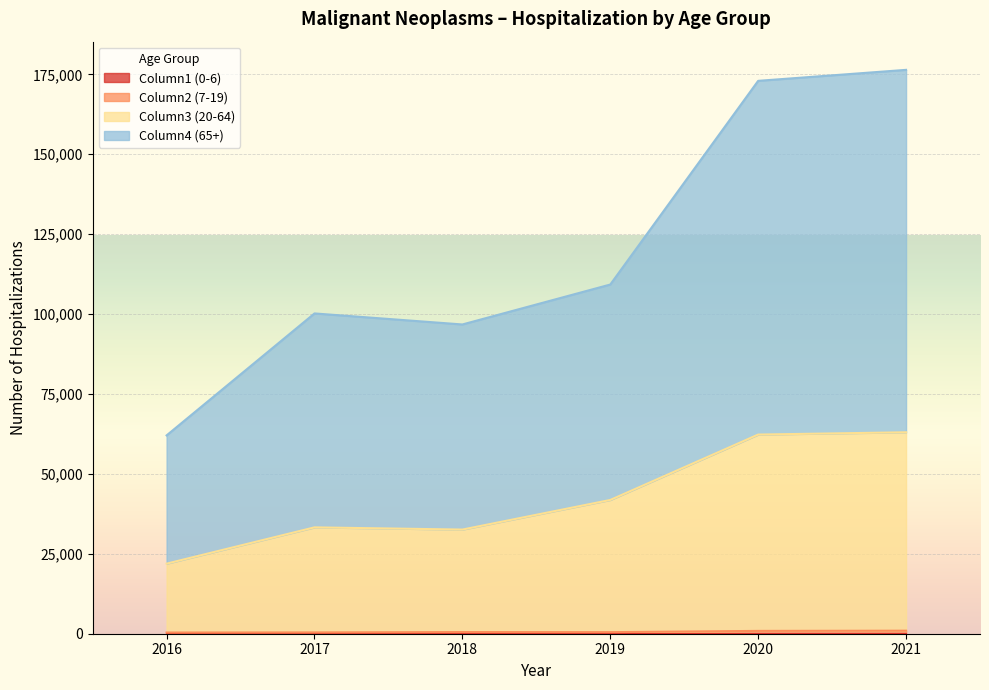

Reading right to left, what are all the values shown in this chart?

Column1 (0-6): 2016=0	2017=0	2018=0	2019=0	2020=0	2021=0
Column2 (7-19): 2016=373	2017=409	2018=517	2019=489	2020=884	2021=947
Column3 (20-64): 2016=21545	2017=32862	2018=32062	2019=41353	2020=61415	2021=62073
Column4 (65+): 2016=40126	2017=66923	2018=64164	2019=67395	2020=110657	2021=113372